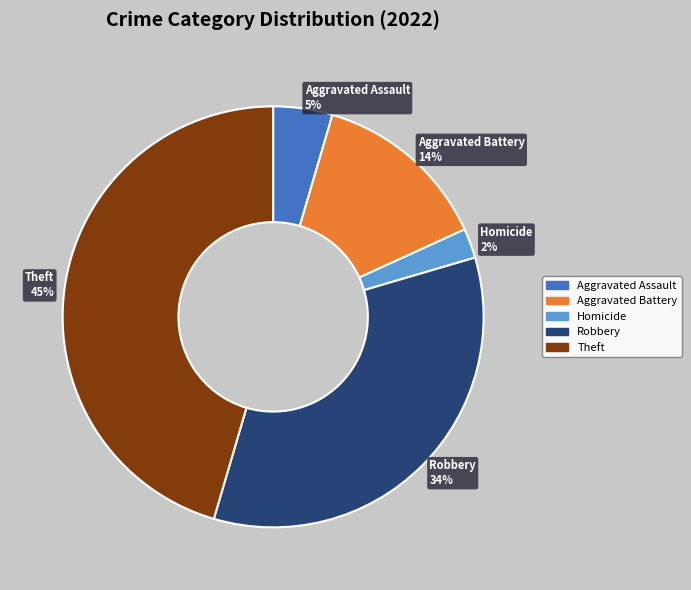

Is it true that Homicide 2% is 15% of the pie?

False